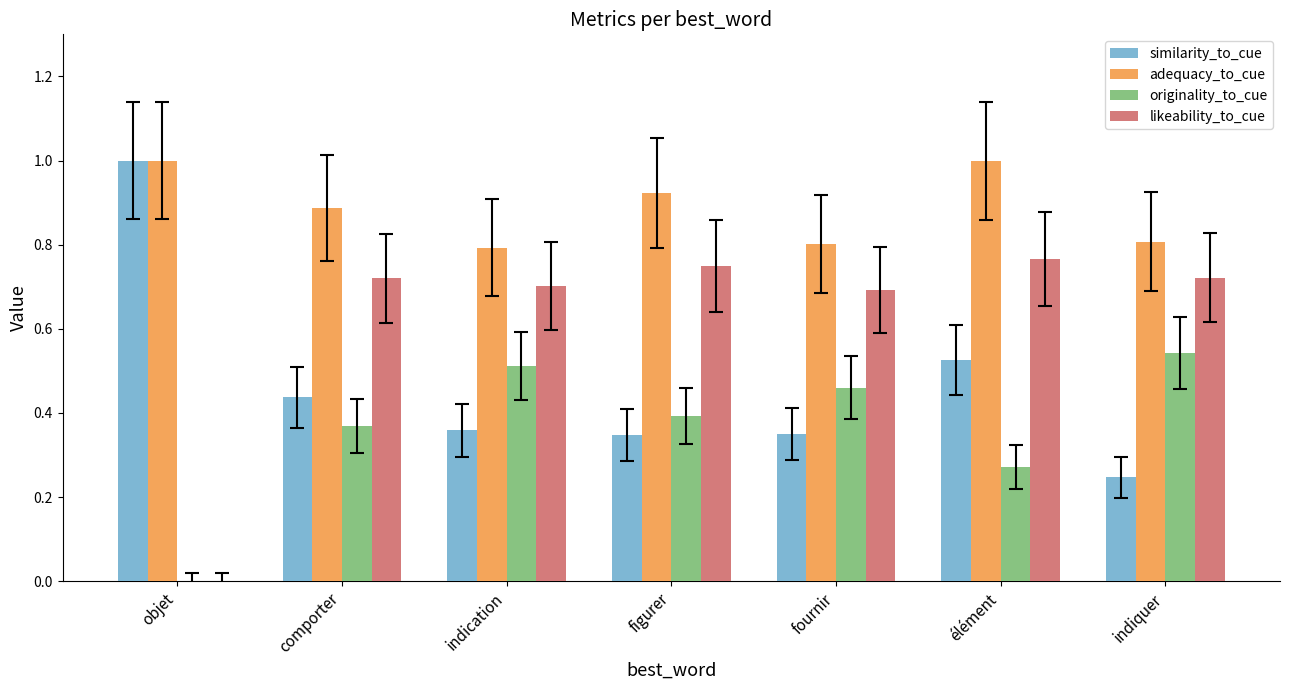

Is it true that adequacy_to_cue equals 1.0 at élément?

True